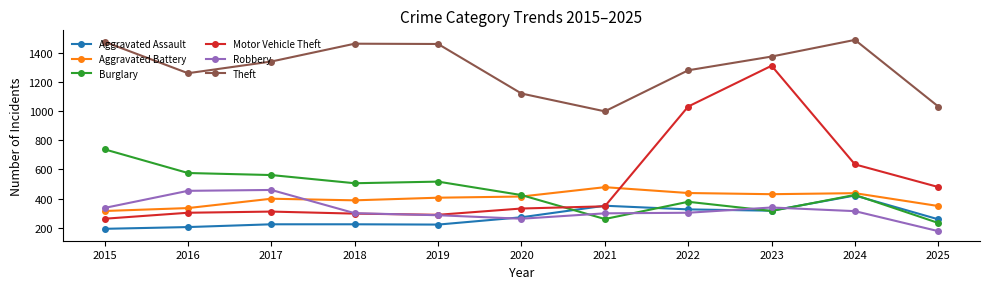

The Theft series shows 1339 at 2017. True or false?

True